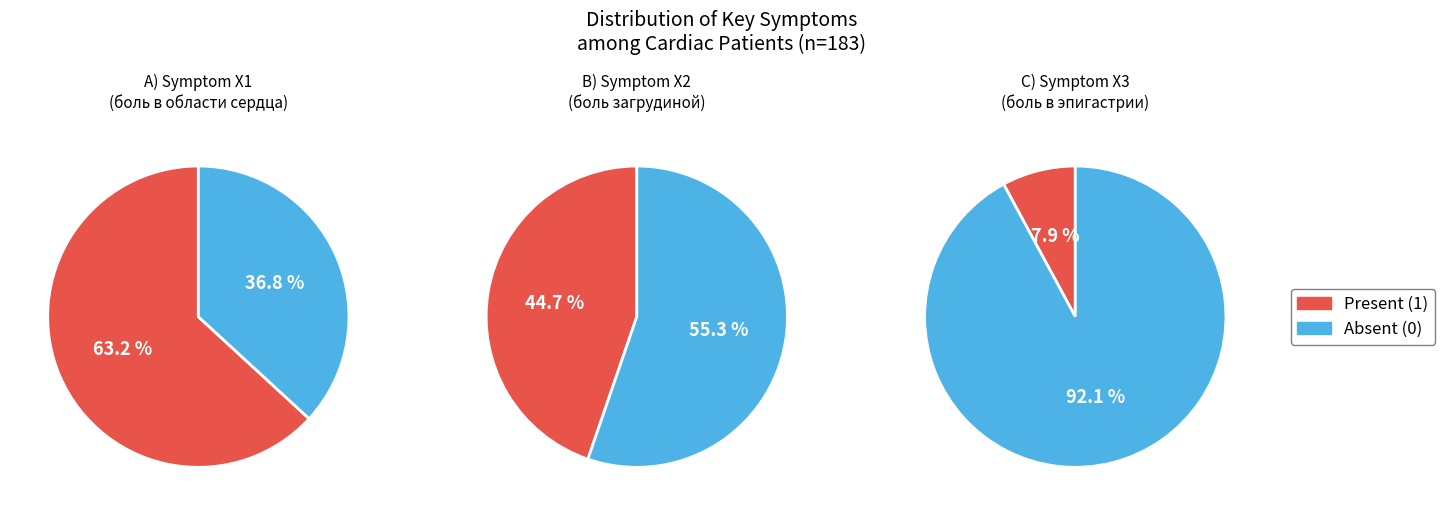

The 0 slice represents 58% of the pie. True or false?

False